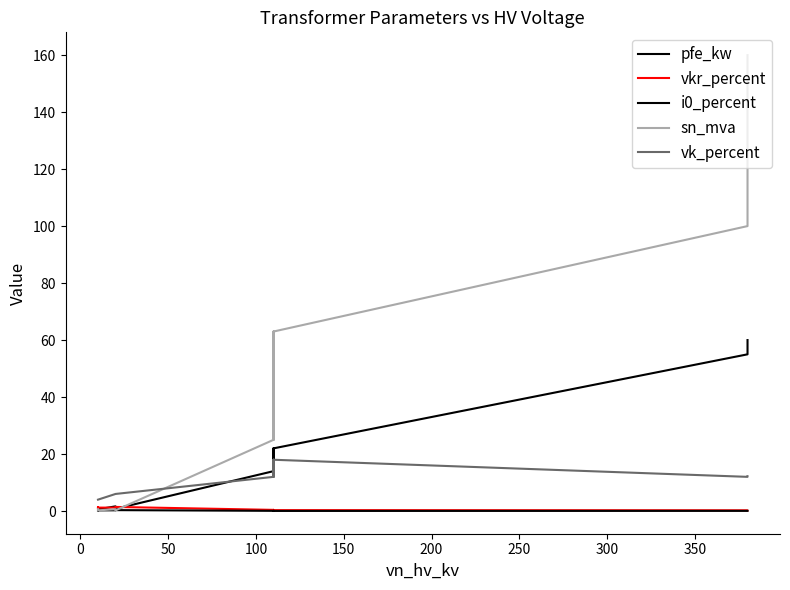

True or false: i0_percent has more than 0 interior local peaks.

True